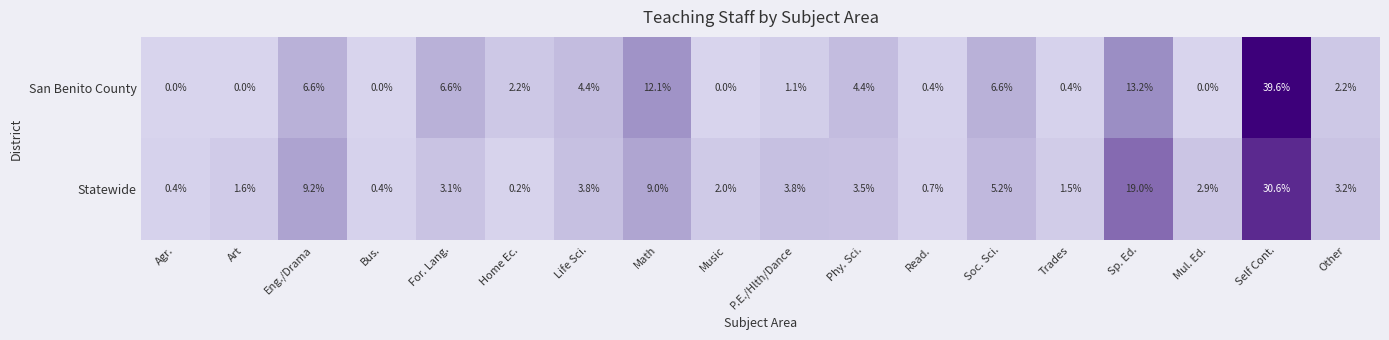

At Self Cont., list the series in order from largest to smallest.

San Benito County, Statewide